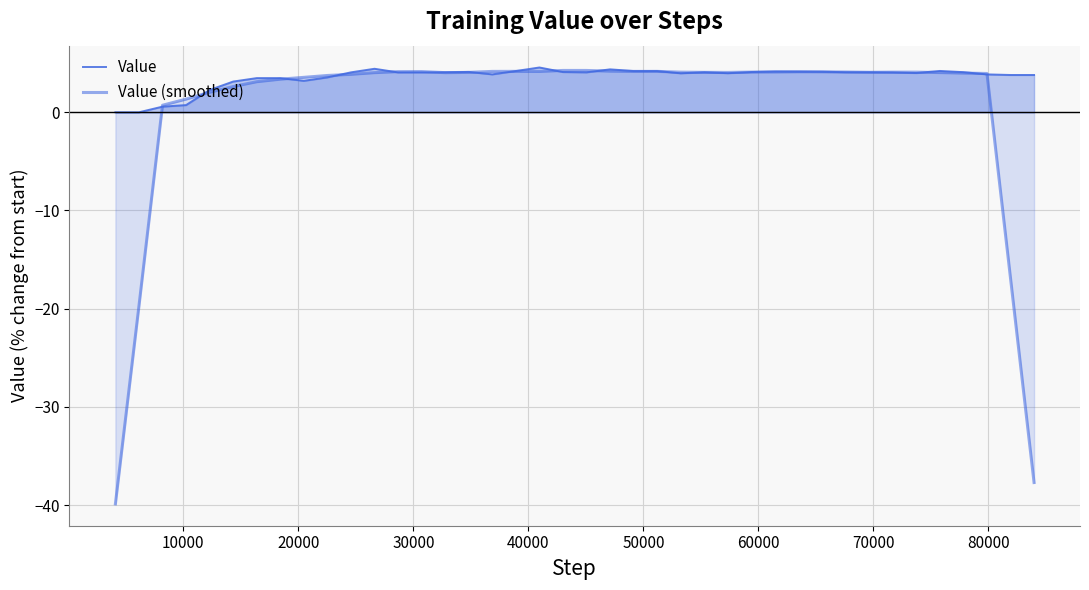

True or false: Value (smoothed) has a value of 0.5 at 30000.

False